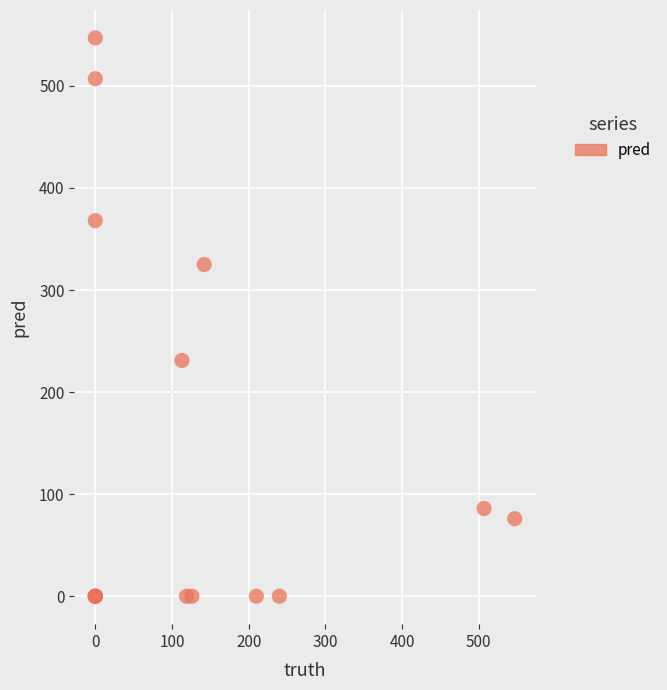

What Y value in the scatter plot is closest to 273?

231